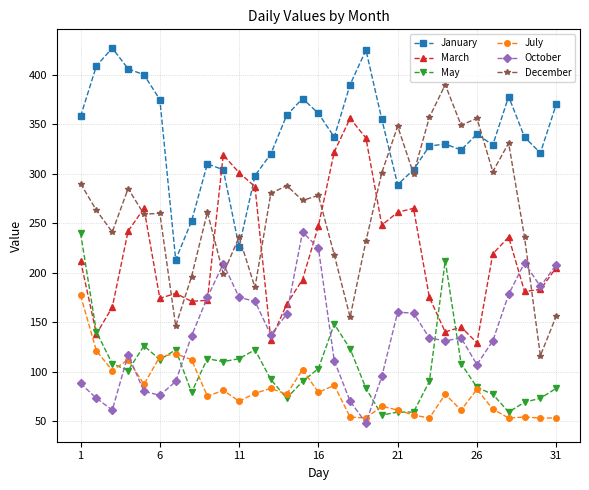

What is the value of the December point at the 25th from the left?

349